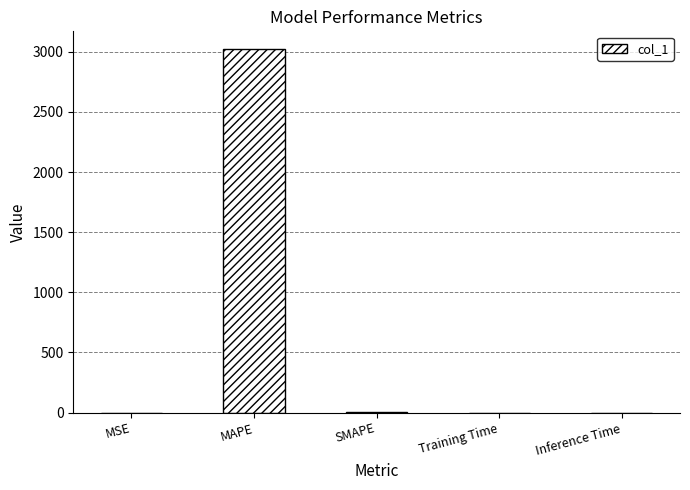

How many data points does each series have?

5